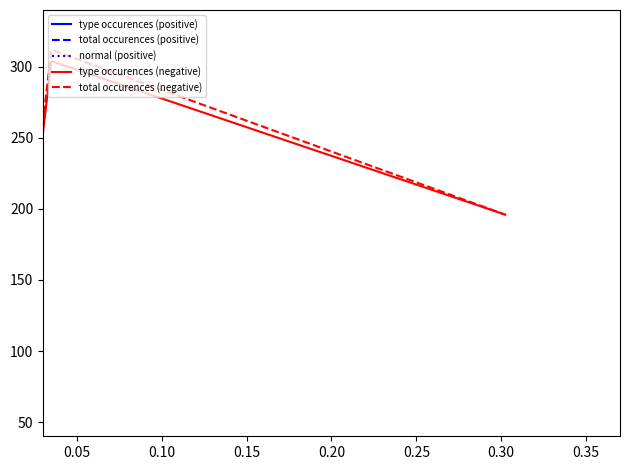

How many lines are shown in the chart?

5